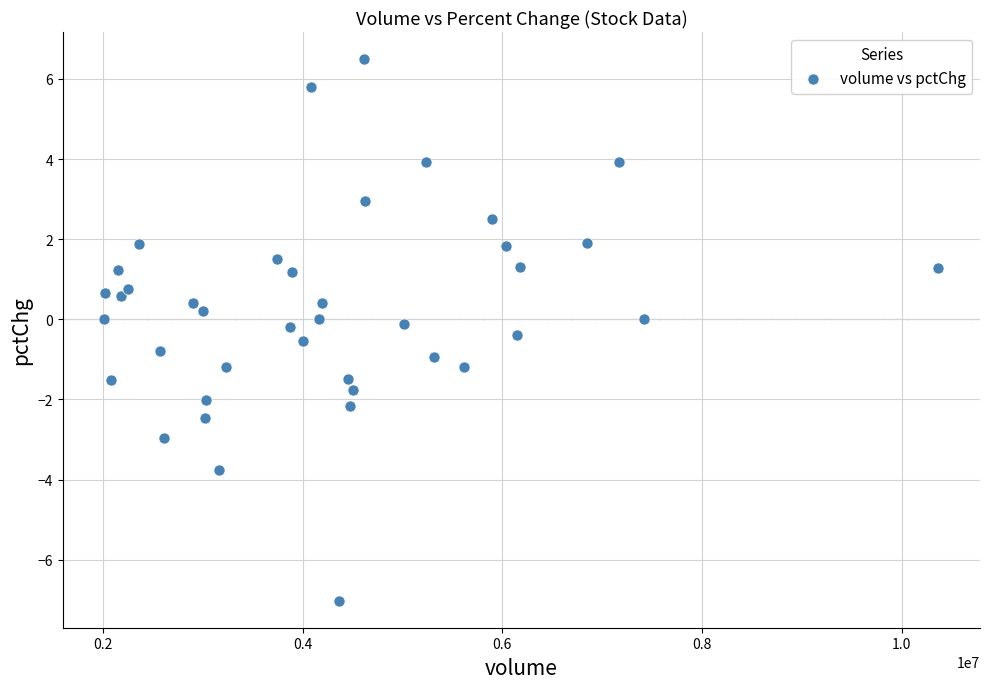

What is the range of X values (max minus min)?

8350530.0